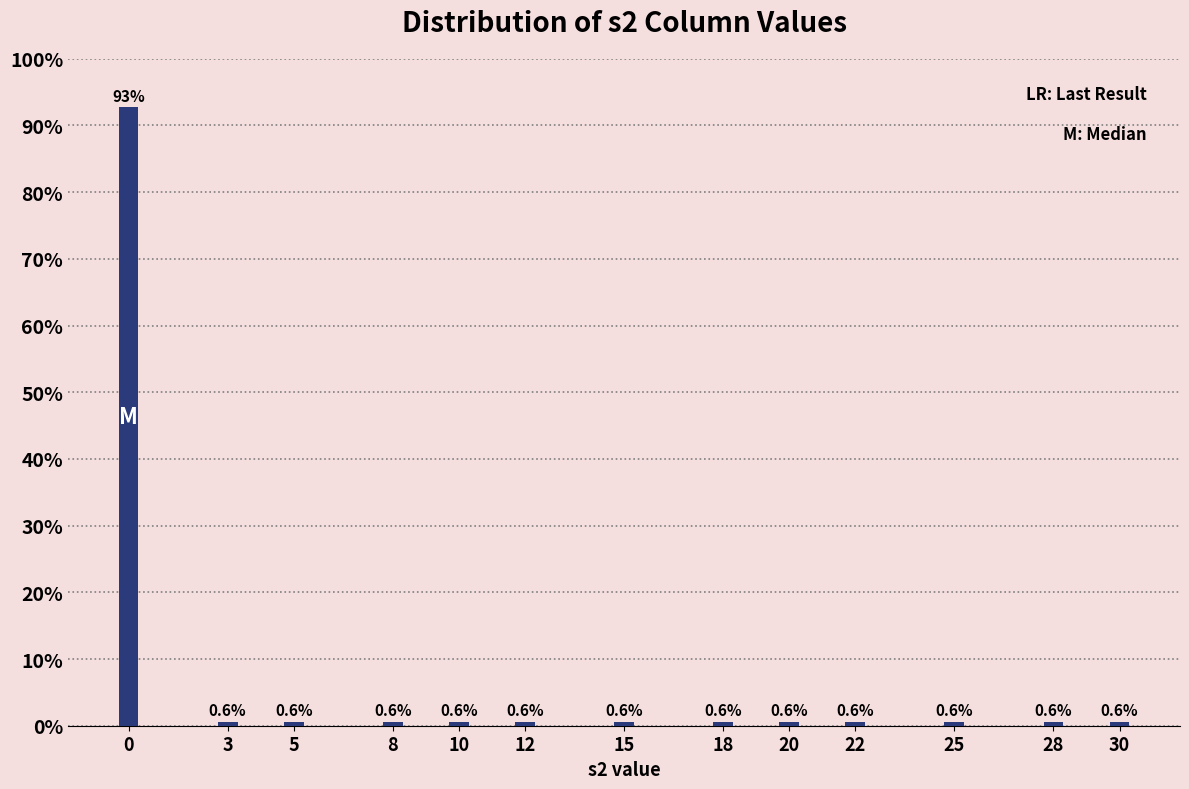

Reading right to left, extract all data points from this chart.

30=0.6	28=0.6	25=0.6	22=0.6	20=0.6	18=0.6	15=0.6	12=0.6	10=0.6	8=0.6	5=0.6	3=0.6	0=92.7